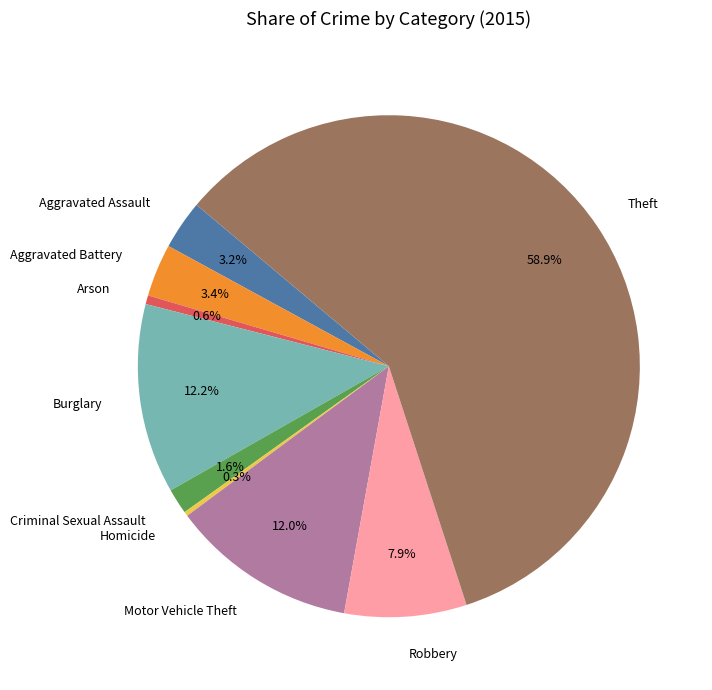

To the nearest percent, what percentage of the pie is Arson?

1%